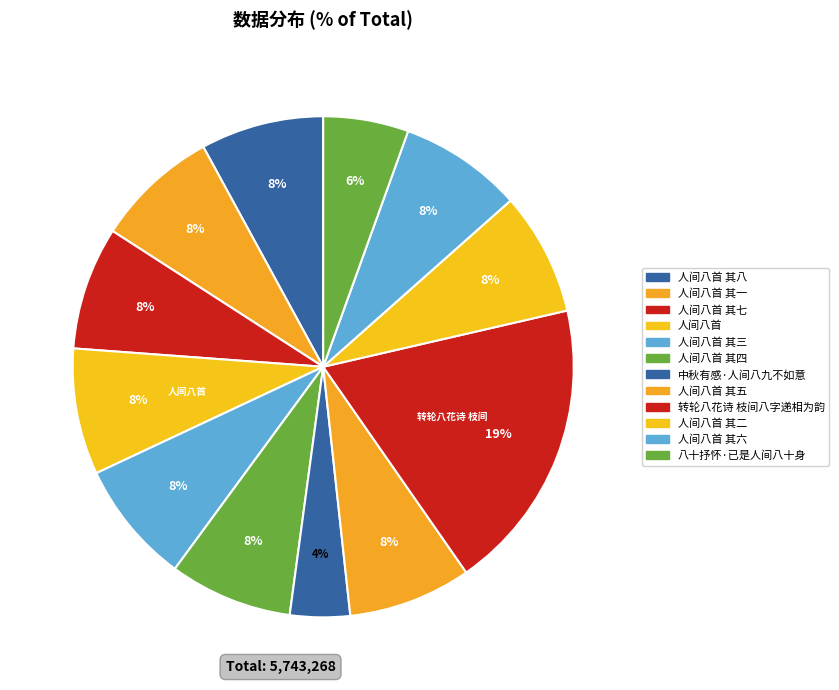

Is there a majority slice in this chart?

No